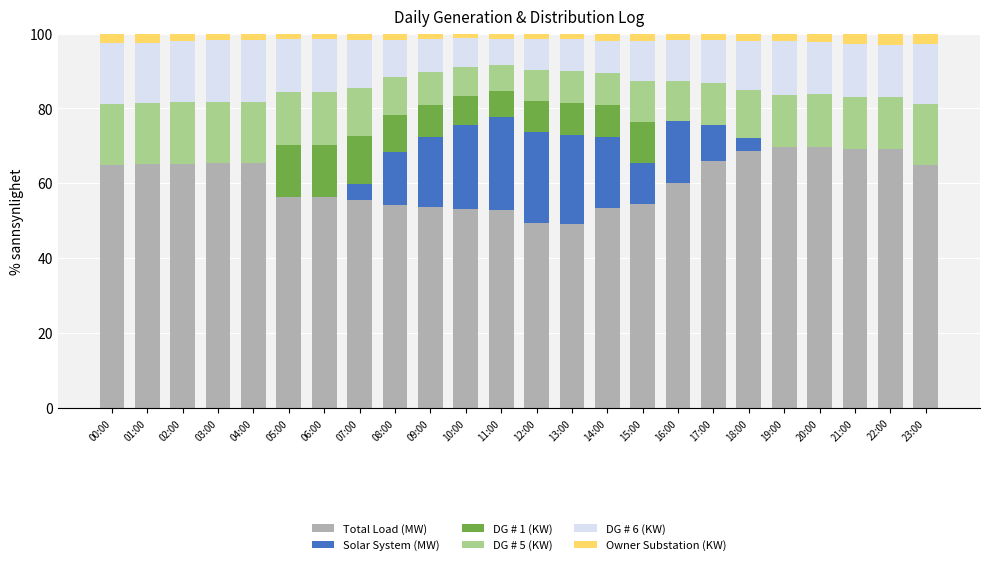

Is it true that Total Load (MW) equals 111.6 at 02:00?

False